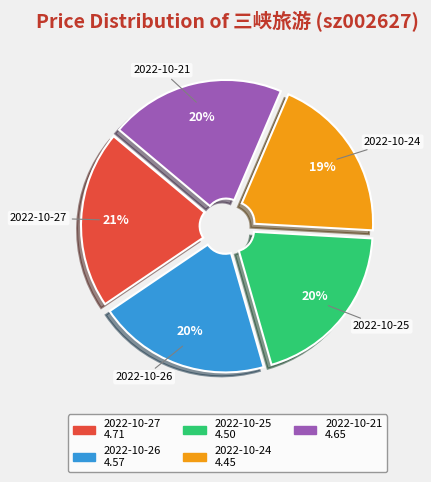

Count the number of slices in the pie.

5